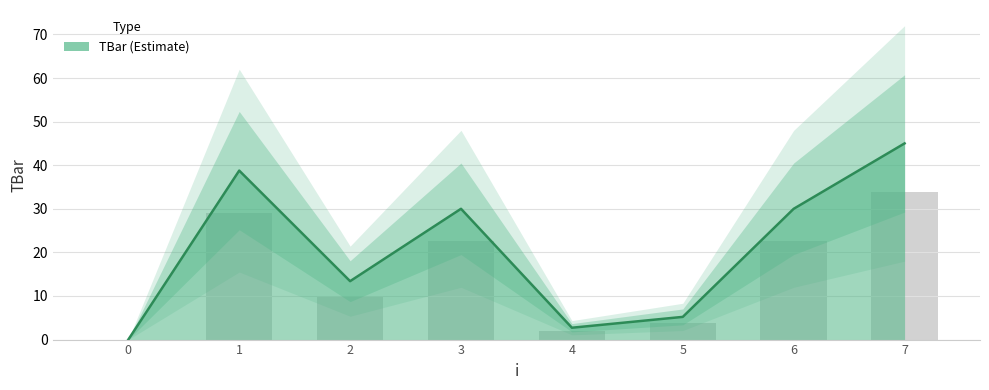

What is the difference between the second highest and second lowest values?

27.0